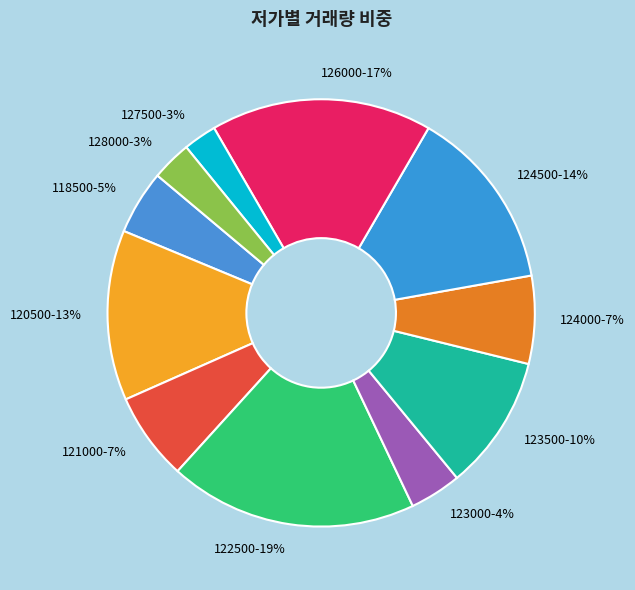

True or false: 124000-7% accounts for 21% of the total.

False